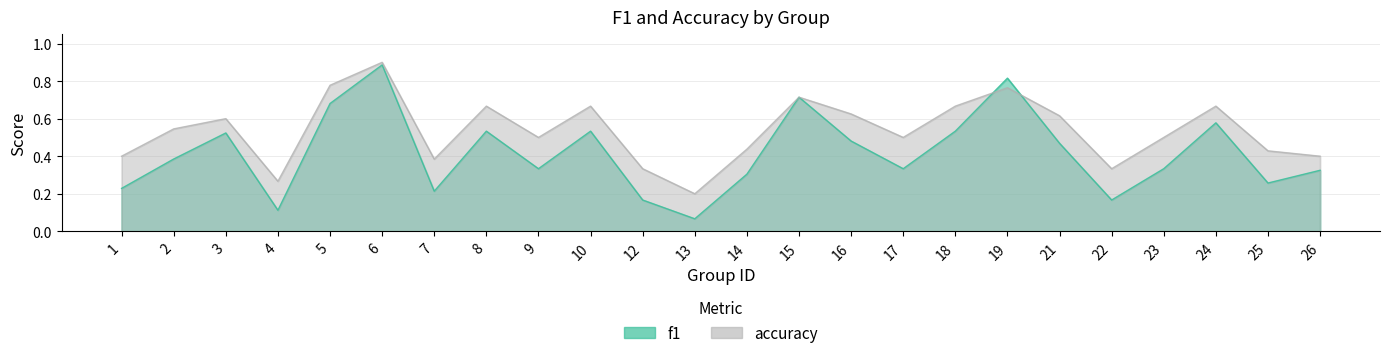

What is the greatest value displayed?

0.9